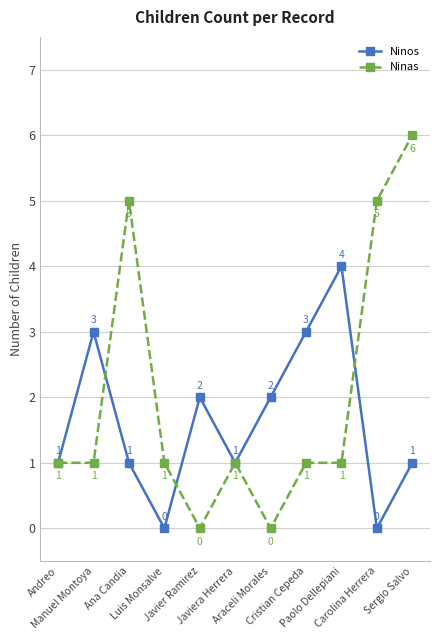

Is it true that Ninas equals 4 at Sergio Salvo?

False